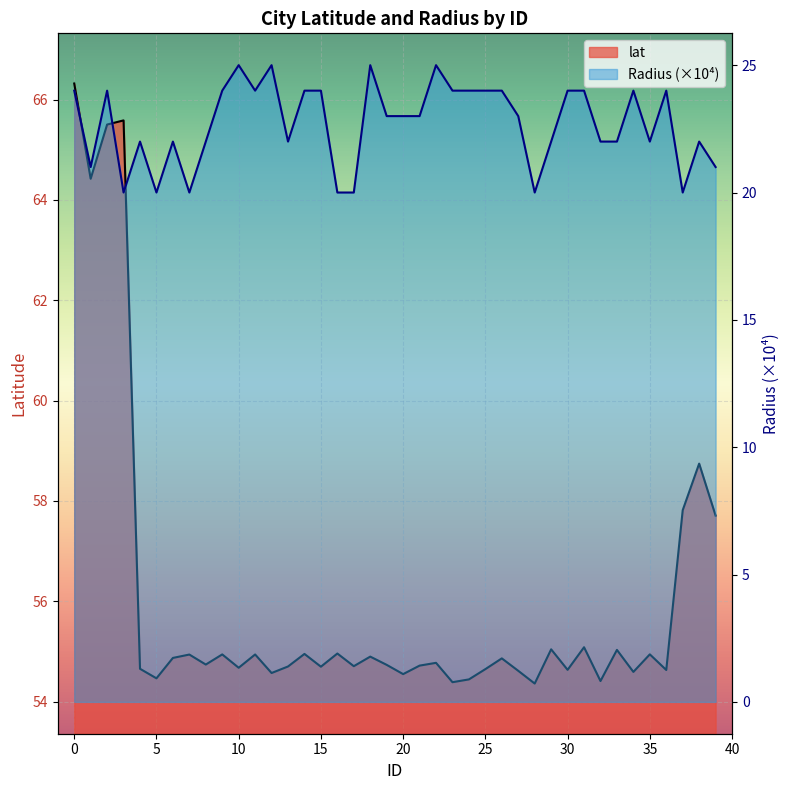

The value of lat at 8 is 75.5. True or false?

False